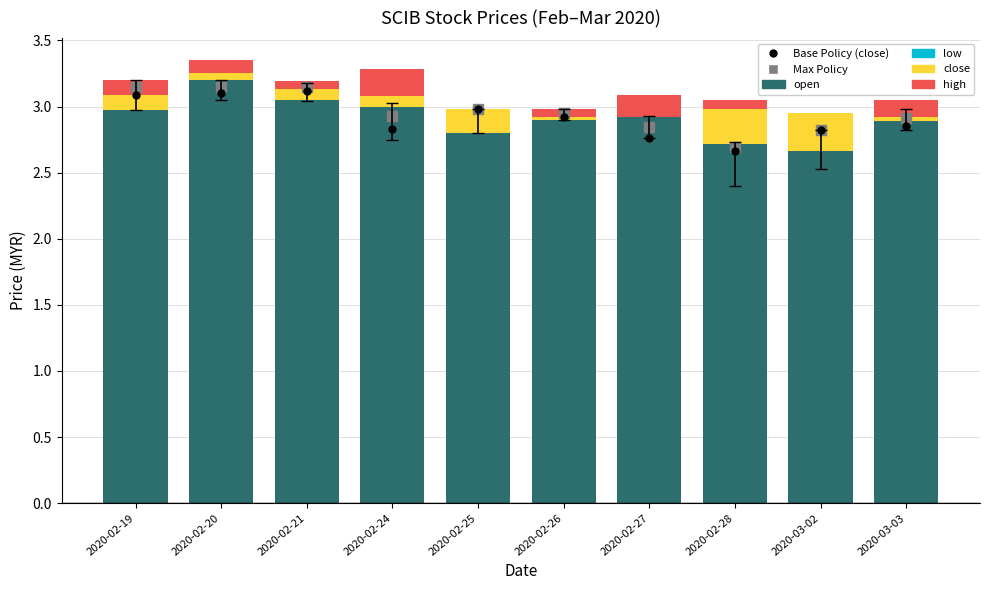

Is it true that open equals 3.2 at 2020-02-20?

True